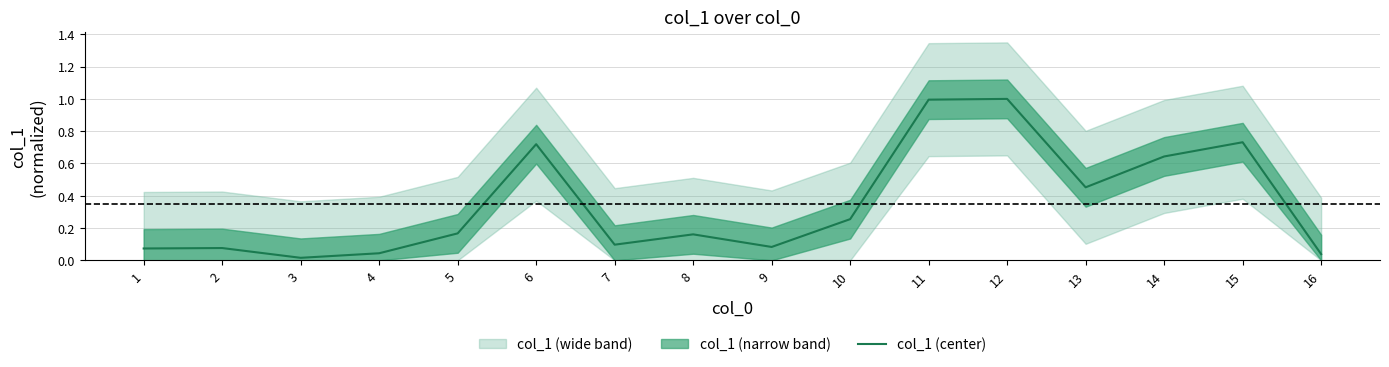

How many categories are shown in the chart?

16